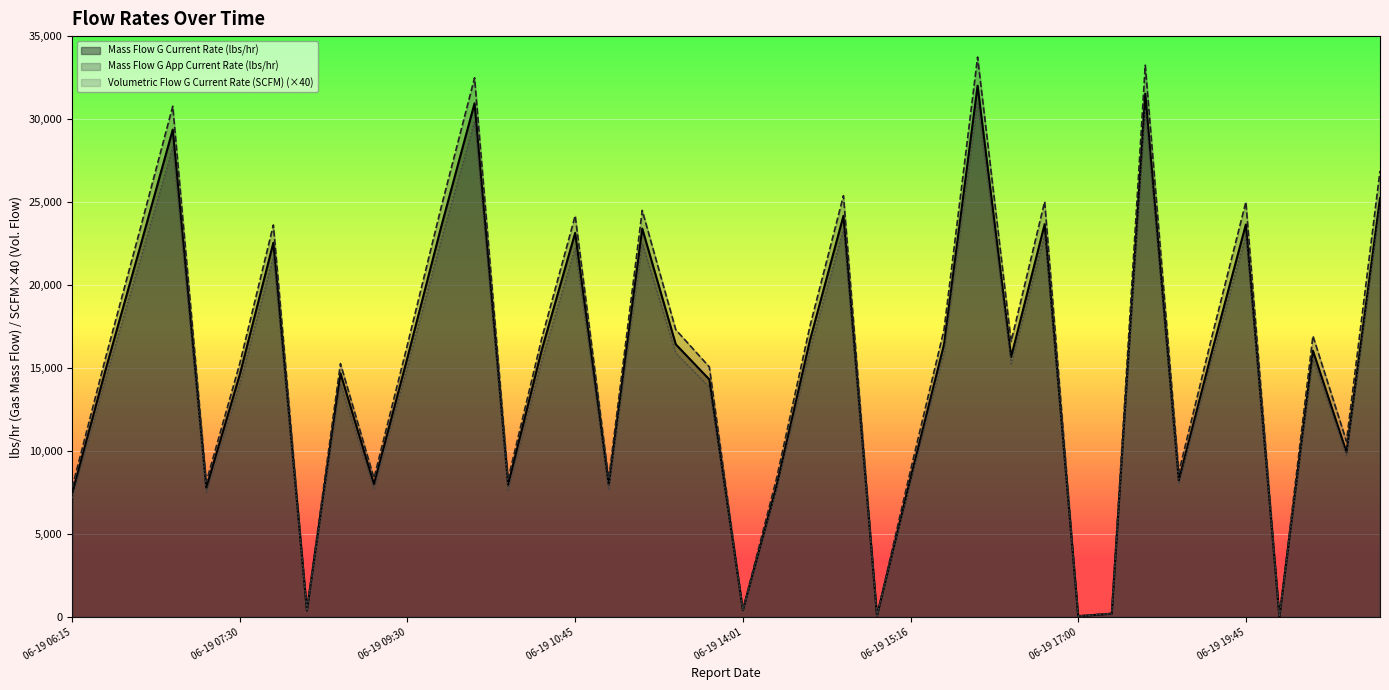

Where is the first local minimum for Volumetric Flow G Current Rate (SCFM)?

2024-06-19 07:16:33